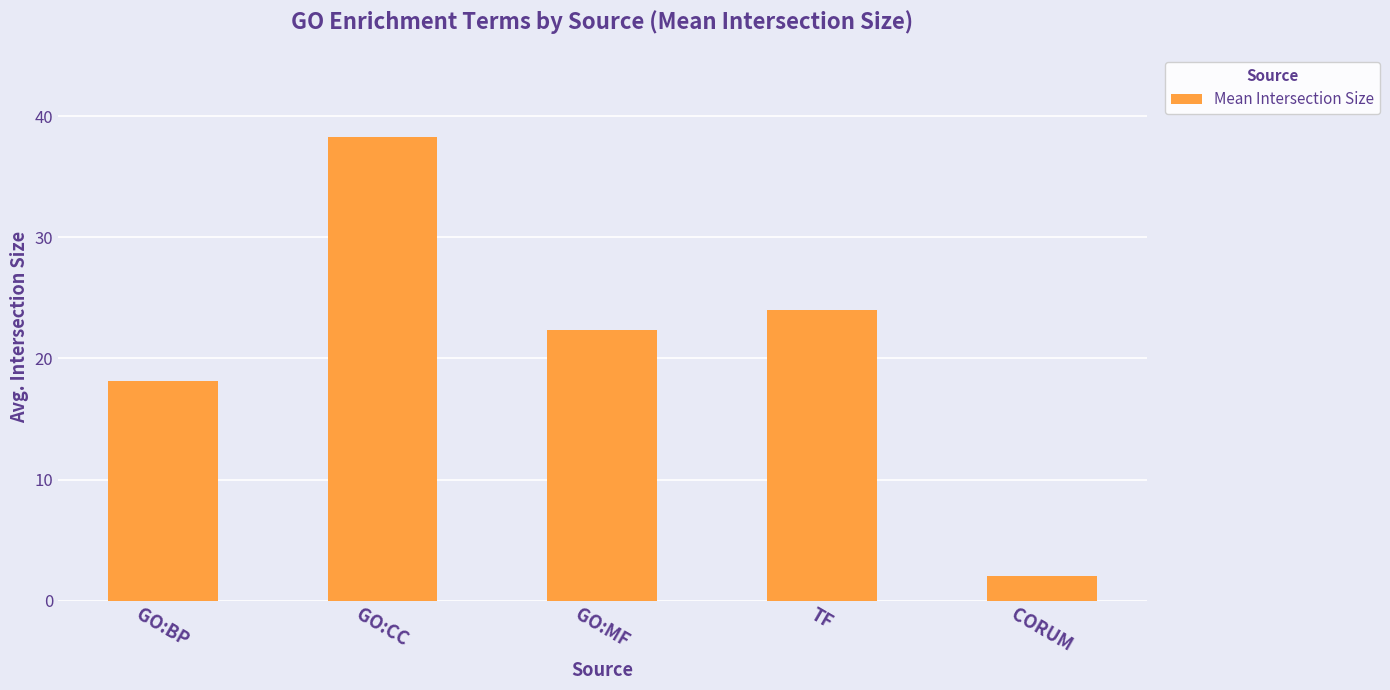

At which label does the data first exceed 22?

GO:CC